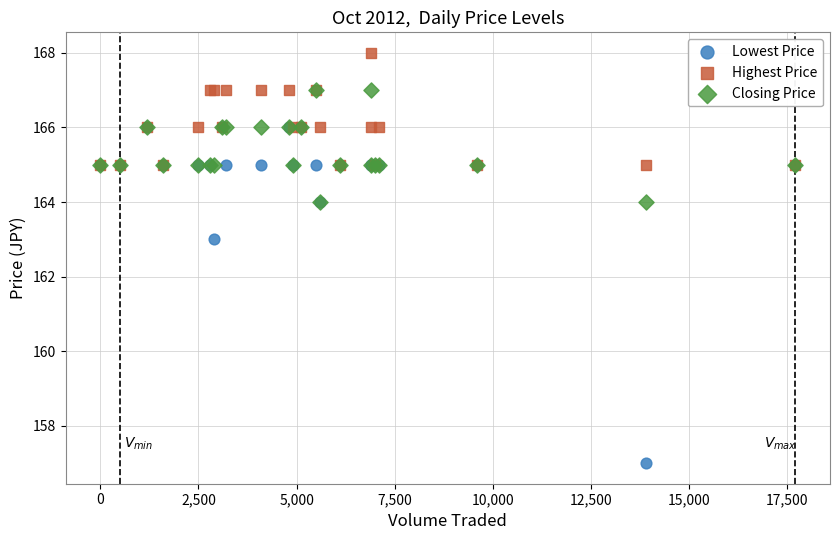

Across all series, what Y value is closest to 162?

163